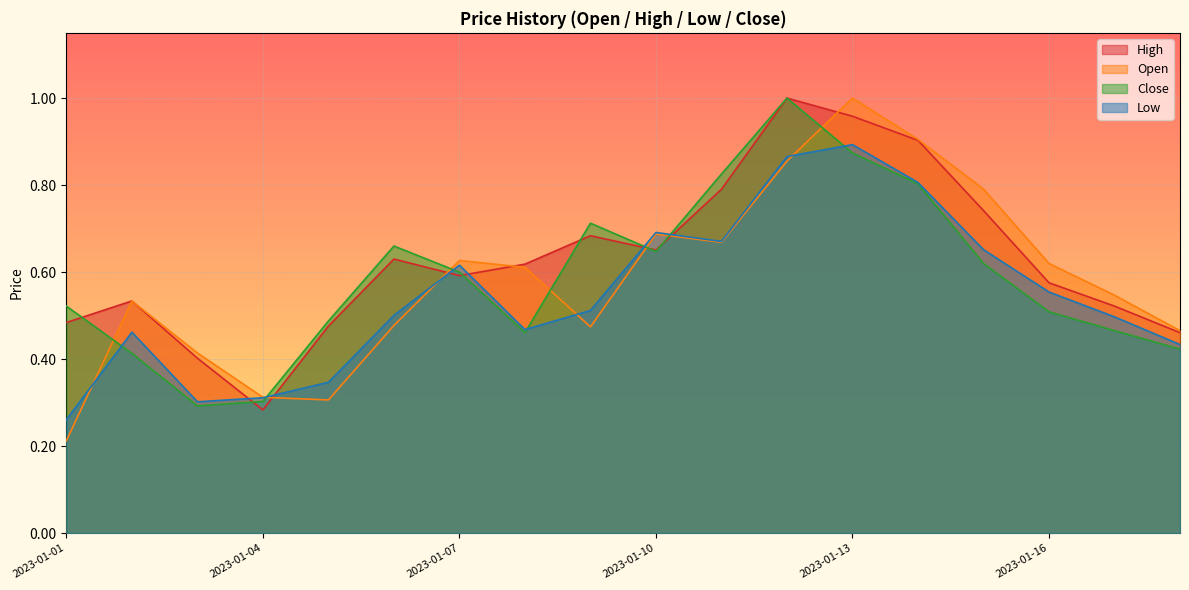

Is the value of High at 2023-01-10 greater than the value of Open at 2023-01-13?

No